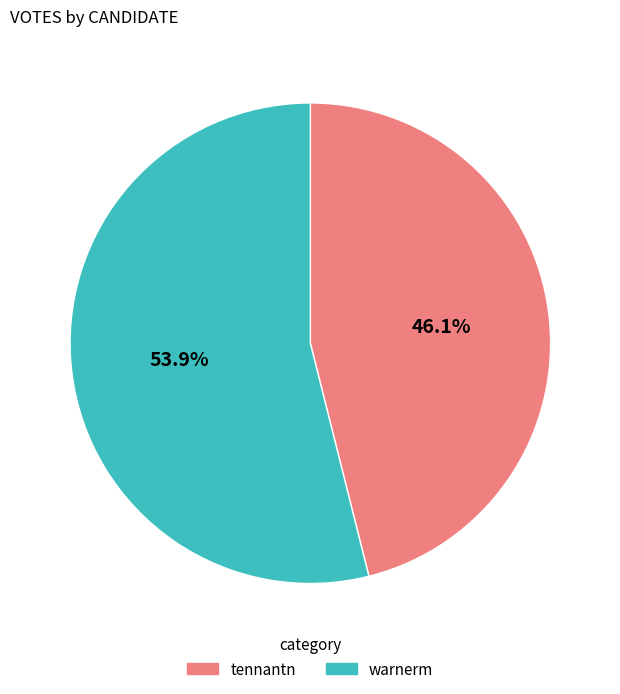

Do warnerm and tennantn together represent more than half of the pie?

Yes